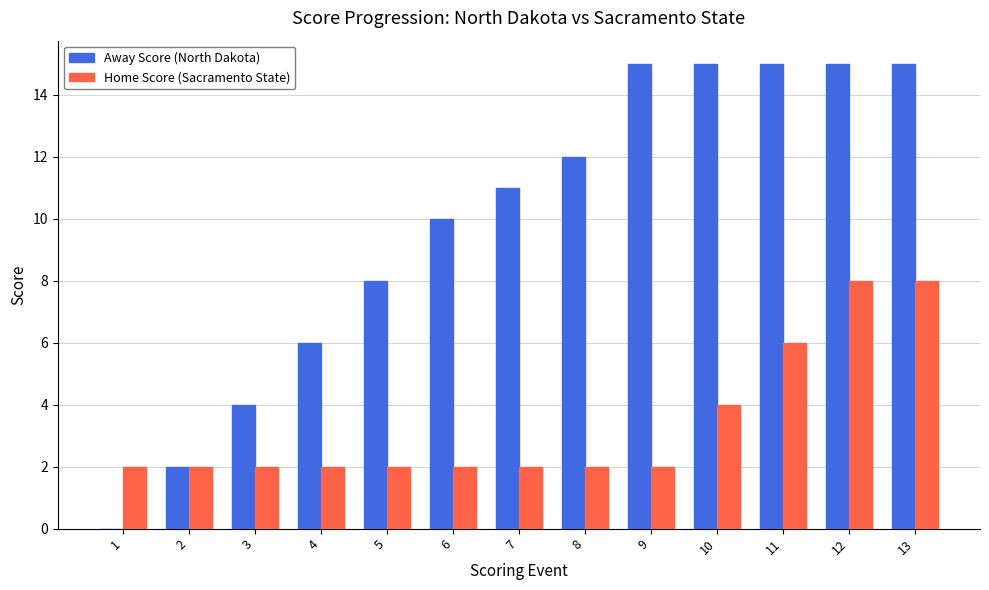

What is the highest value of the Home Score (Sacramento State) series?

8